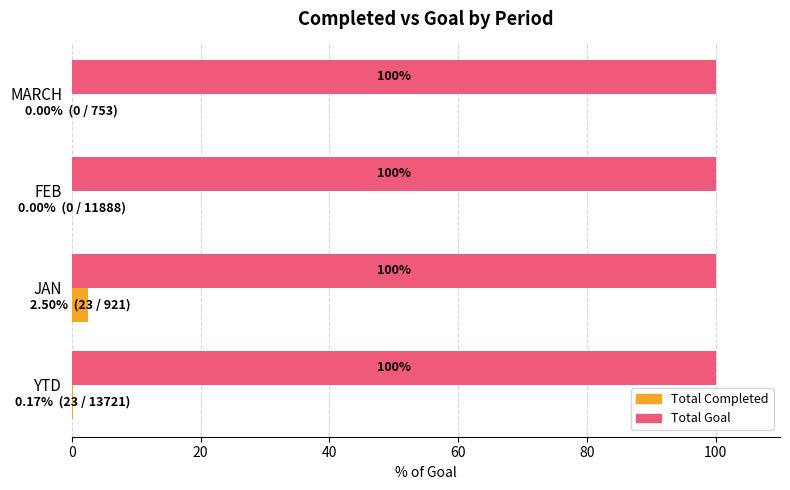

Which series changed the most between JAN and FEB?

Total Completed